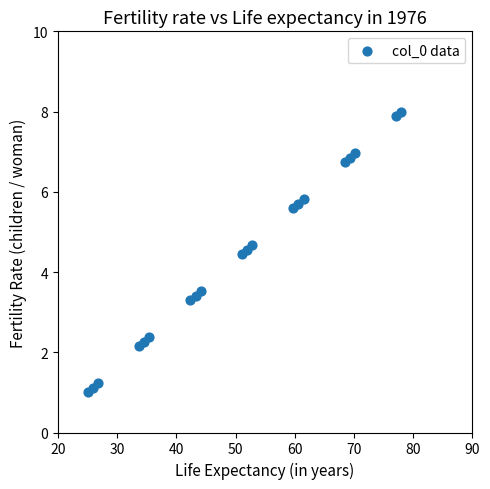

What is the range of X values (max minus min)?

53.0